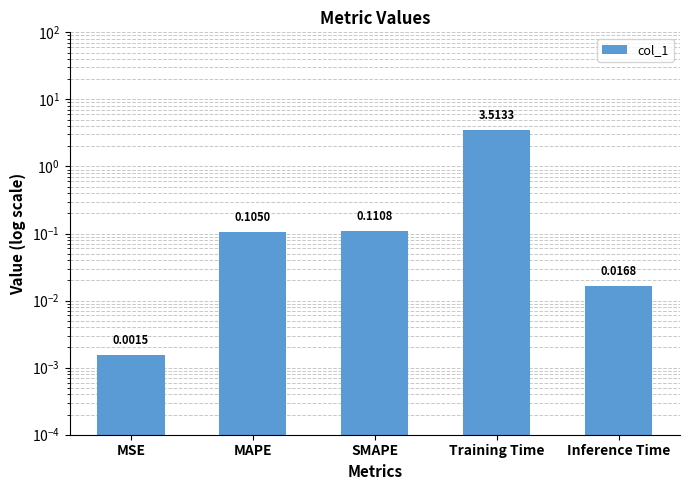

List the labels in order of value, largest first.

Training Time, SMAPE, MAPE, Inference Time, MSE